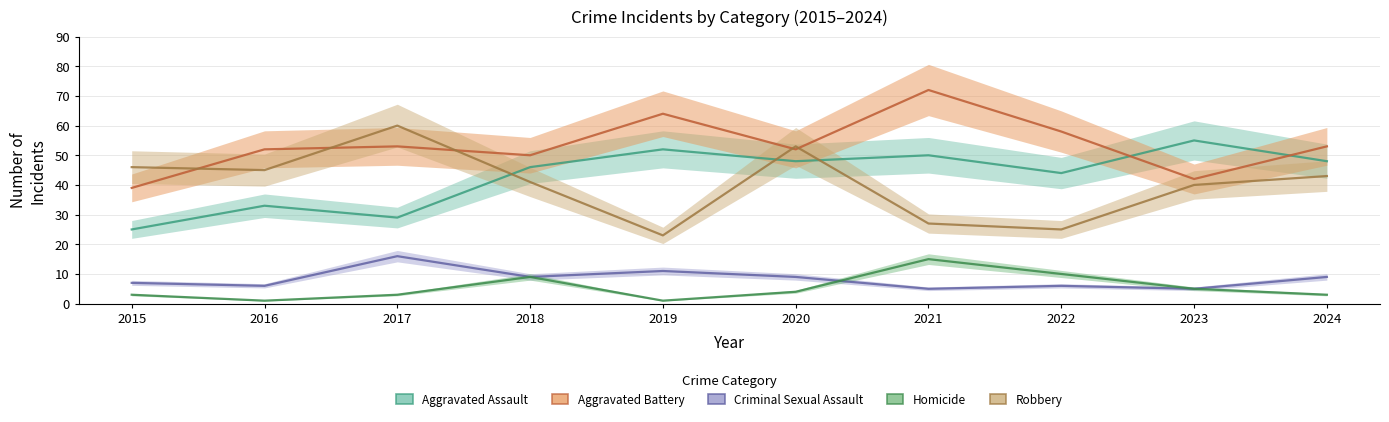

Rank the series by their maximum value, from highest to lowest.

Aggravated Battery, Robbery, Aggravated Assault, Criminal Sexual Assault, Homicide